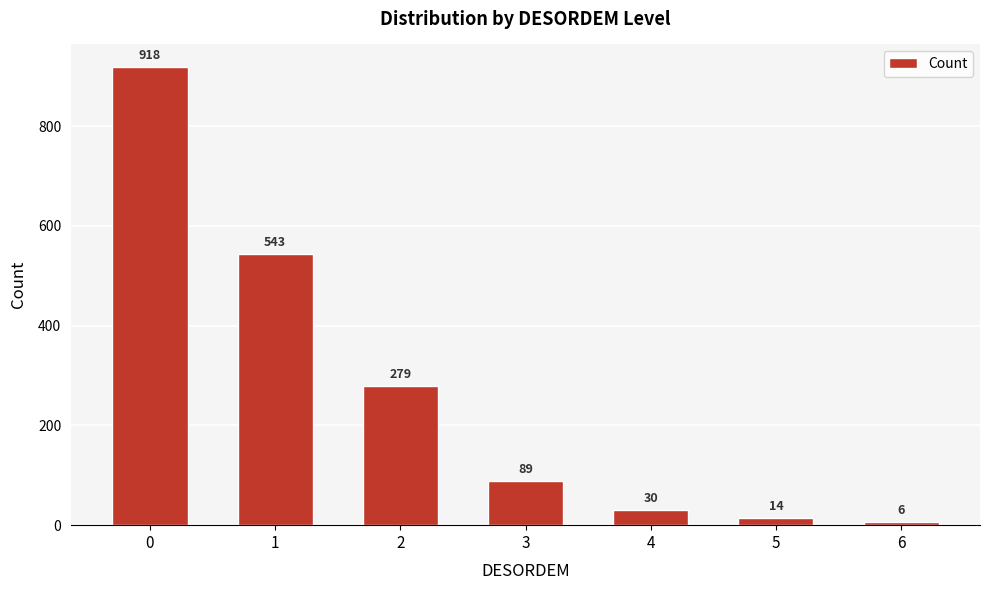

What is the value of the 1st bar from the left?

918